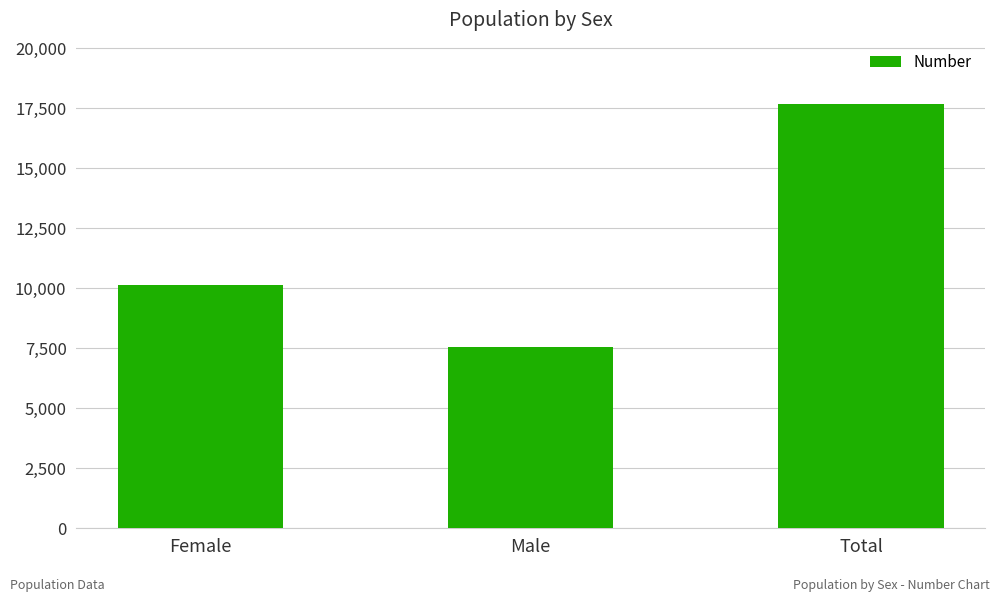

Does the chart contain stacked bars?

No